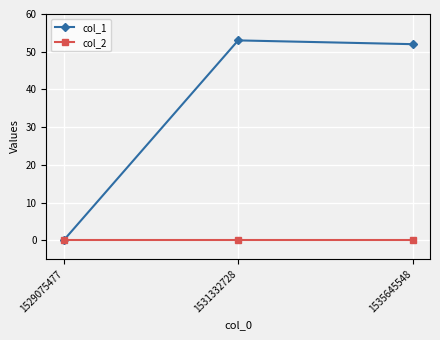

Reading left to right, extract all data points from this chart.

col_1: 0	53	52
col_2: 0	0	0